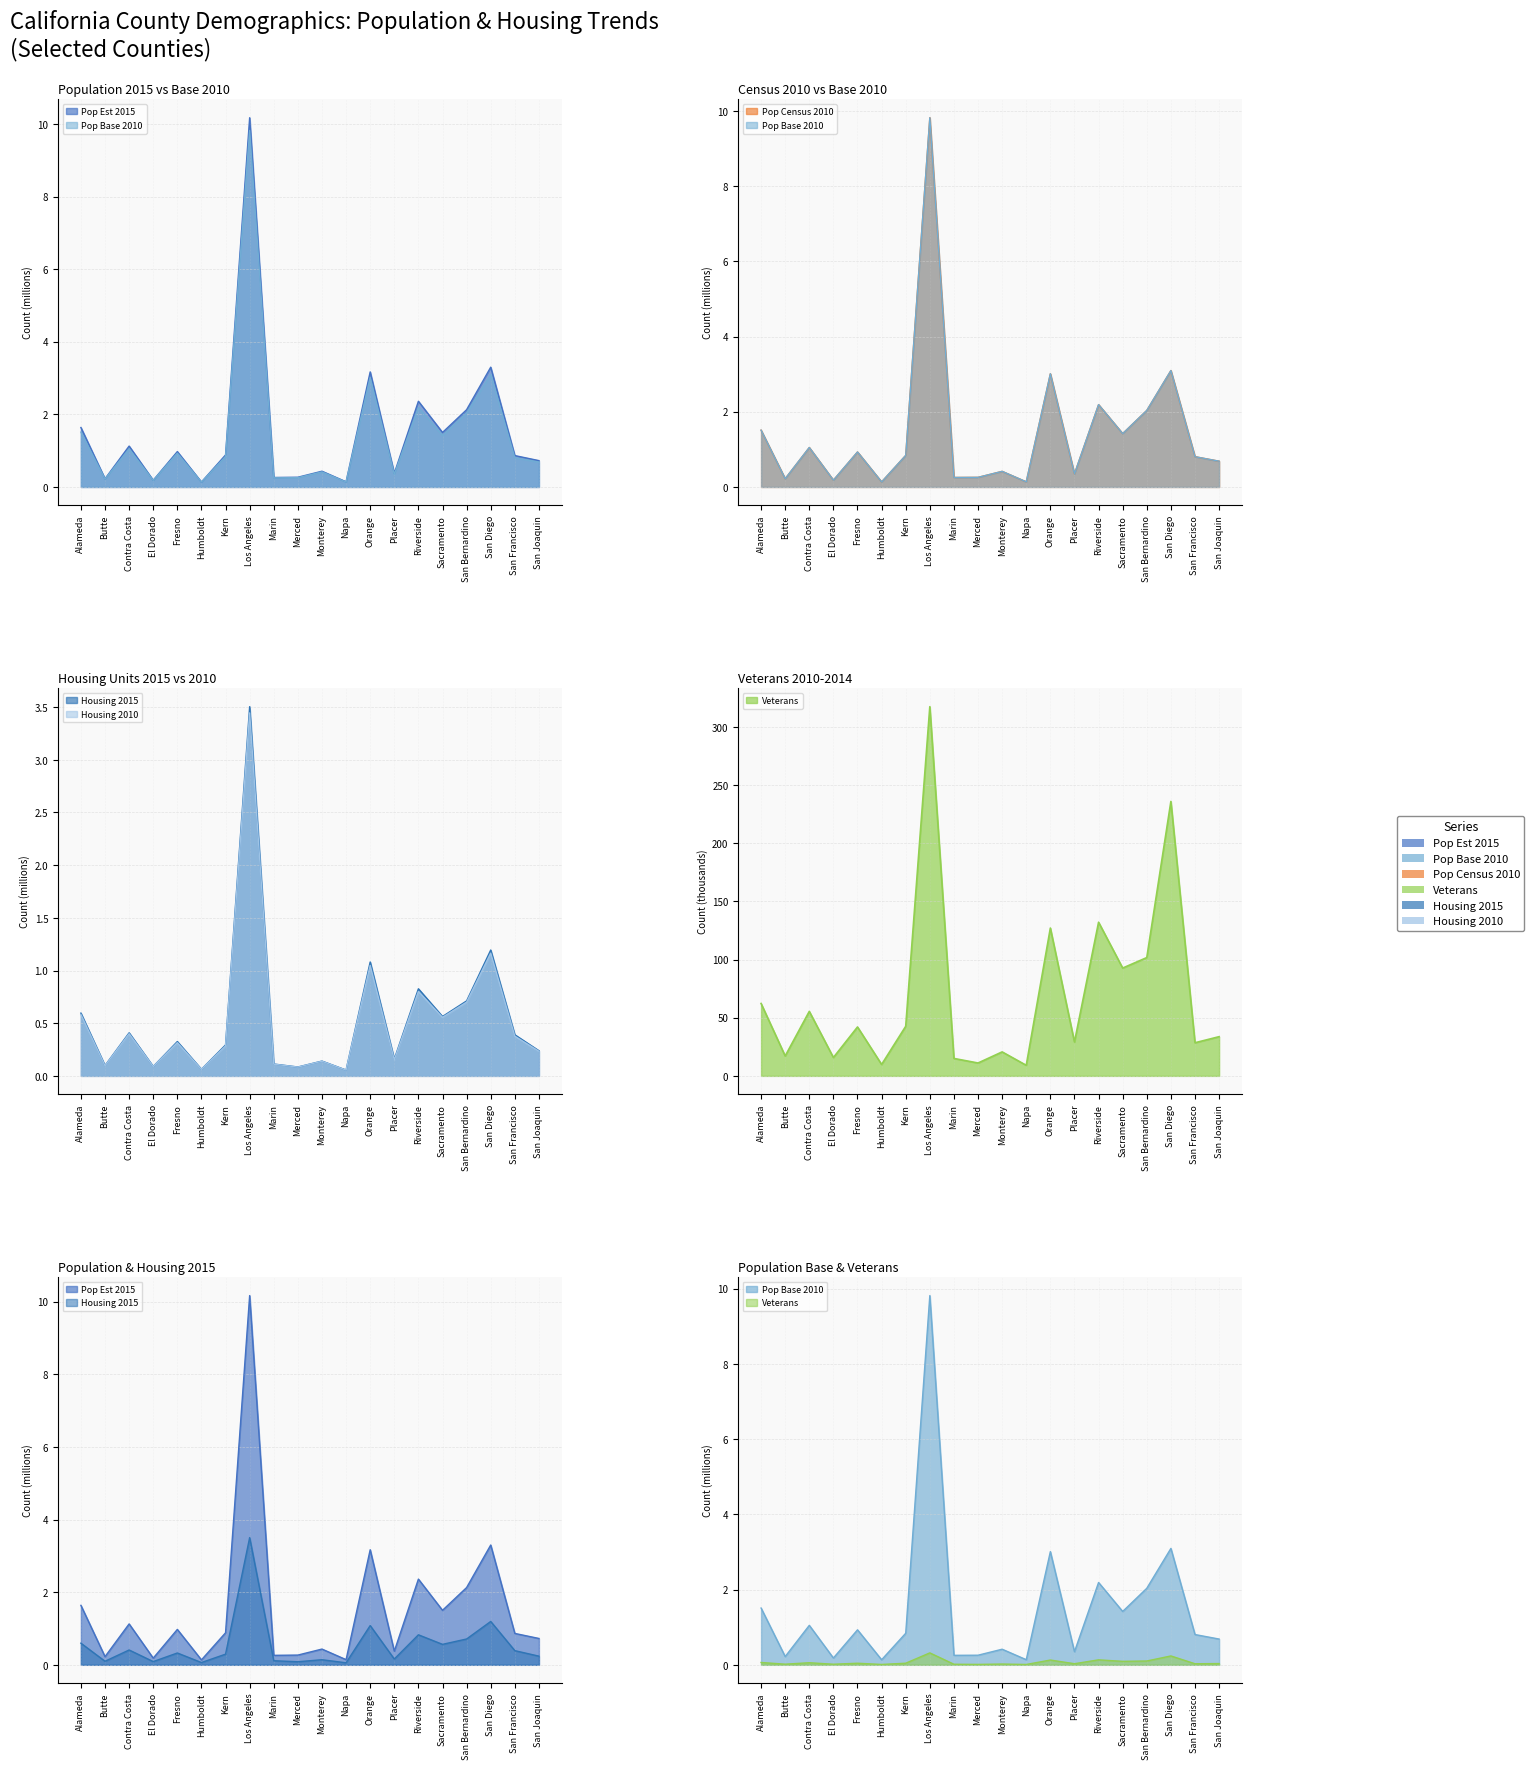

What position from the right is Napa?

9